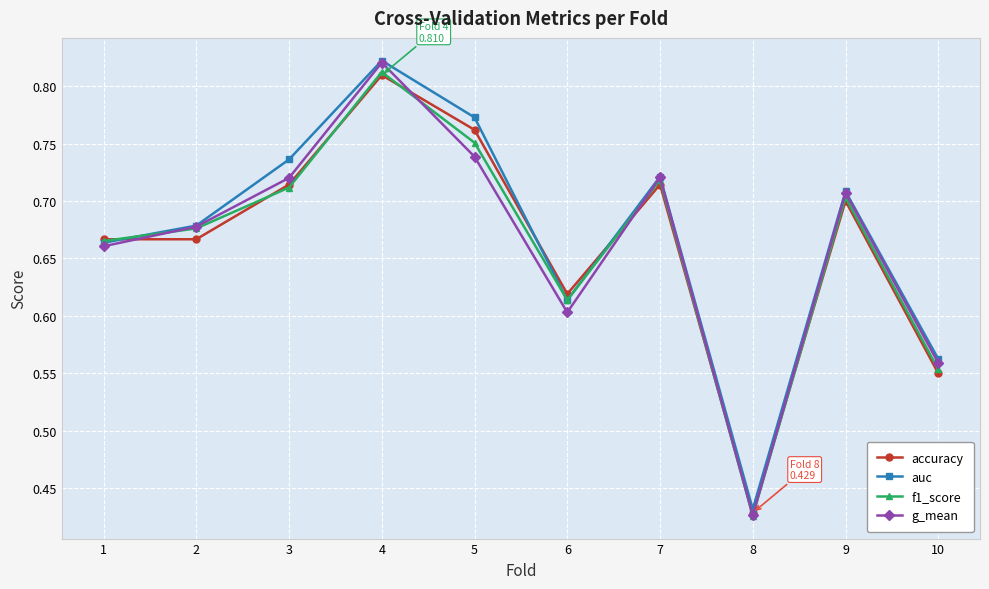

Between 2 and 10, which series saw the biggest shift?

f1_score